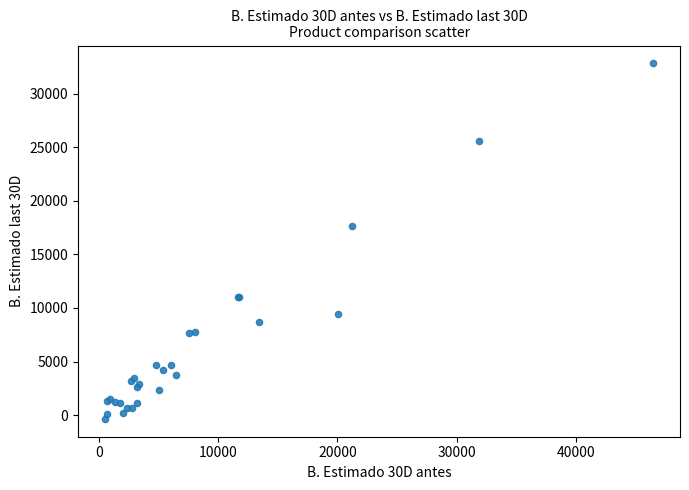

What Y value in the scatter plot is closest to 16242?

17682.2